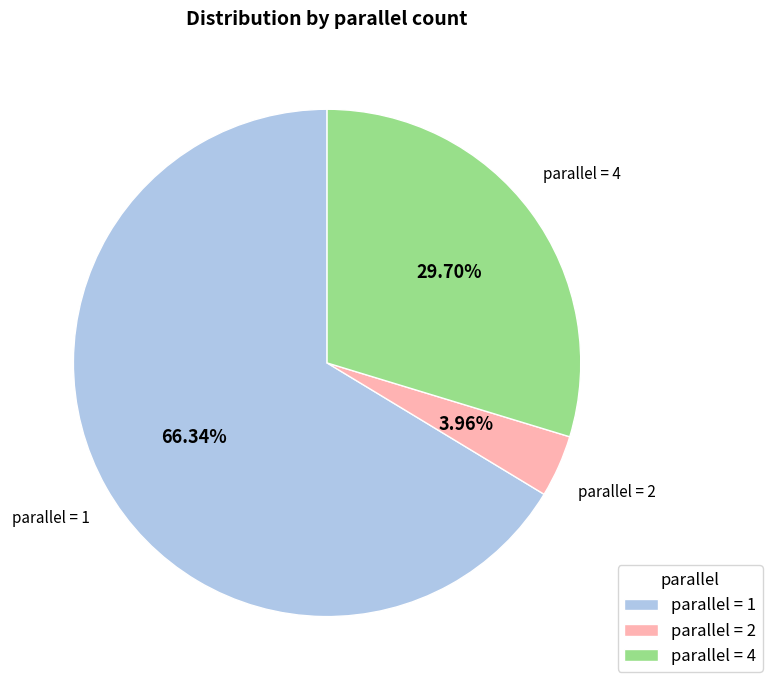

Do parallel = 4 and parallel = 1 together represent more than half of the pie?

Yes